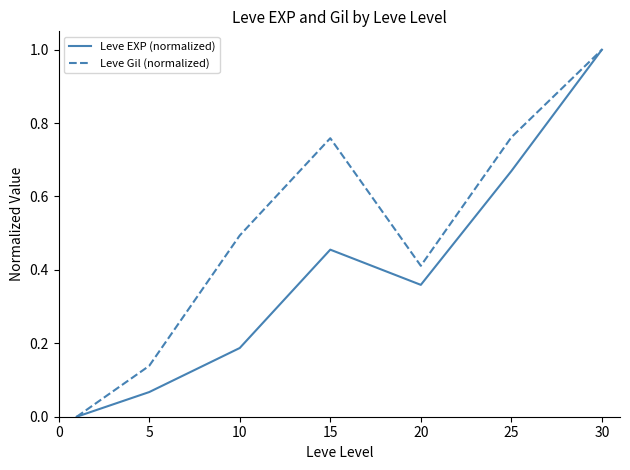

Does the chart display data point markers on the line(s)?

No